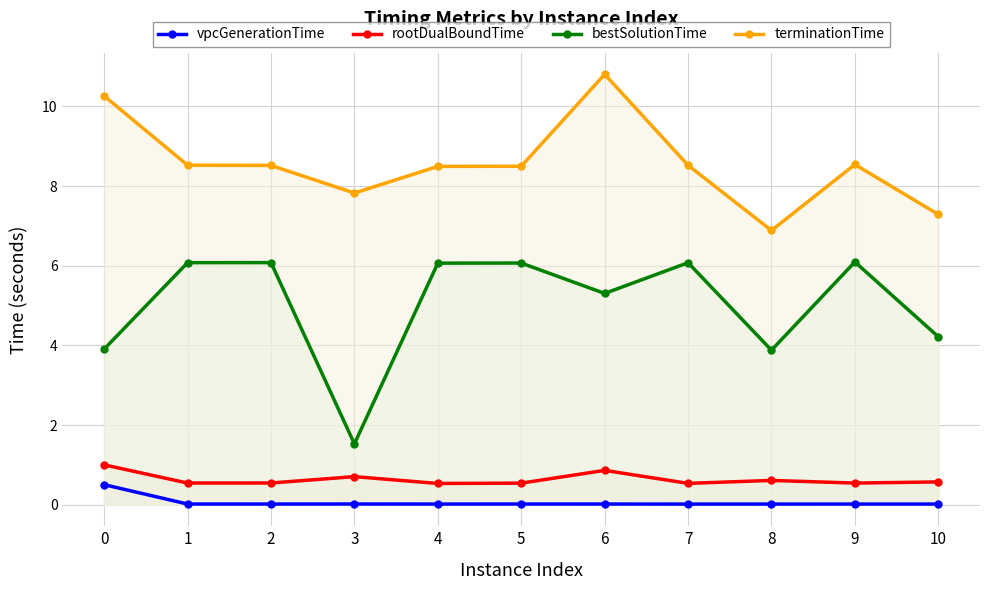

Is the value of terminationTime at 9 greater than the value of bestSolutionTime at 4?

Yes